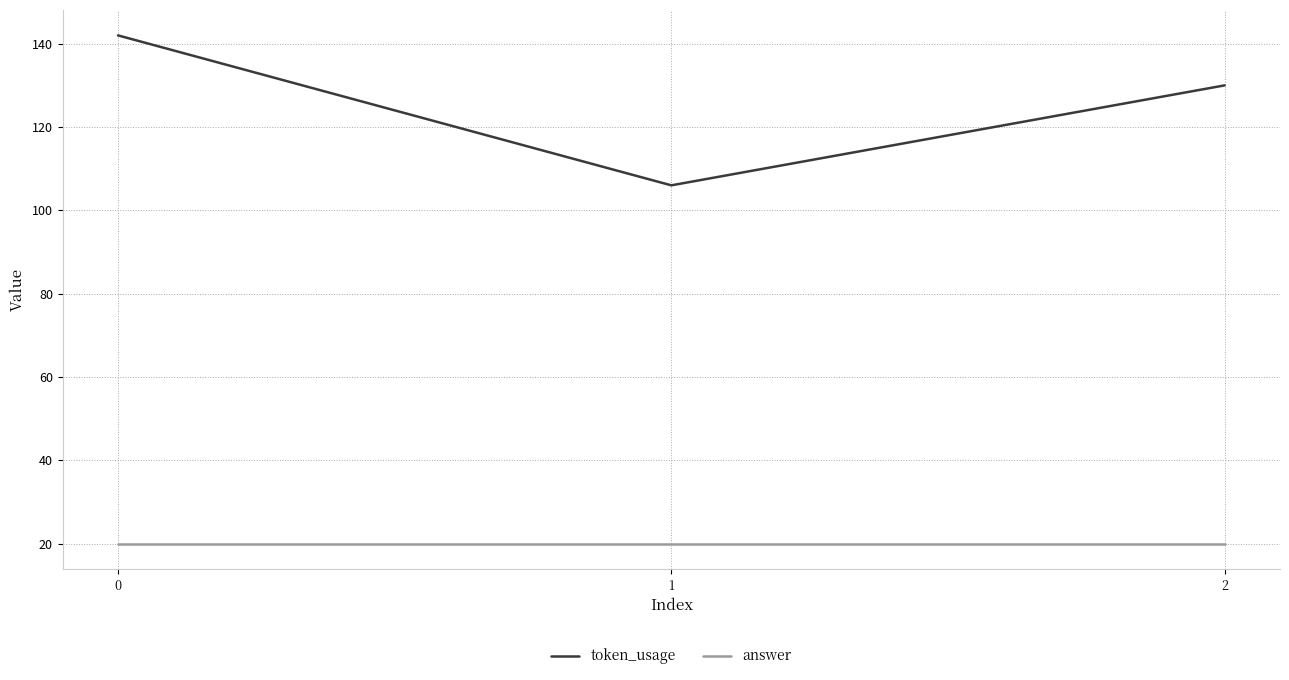

Count the token_usage values in the range 106 to 142.

3